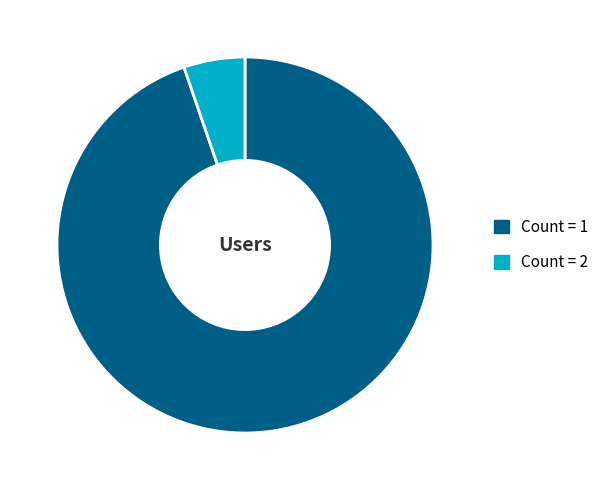

Does Count = 1 represent more than half of the total?

Yes